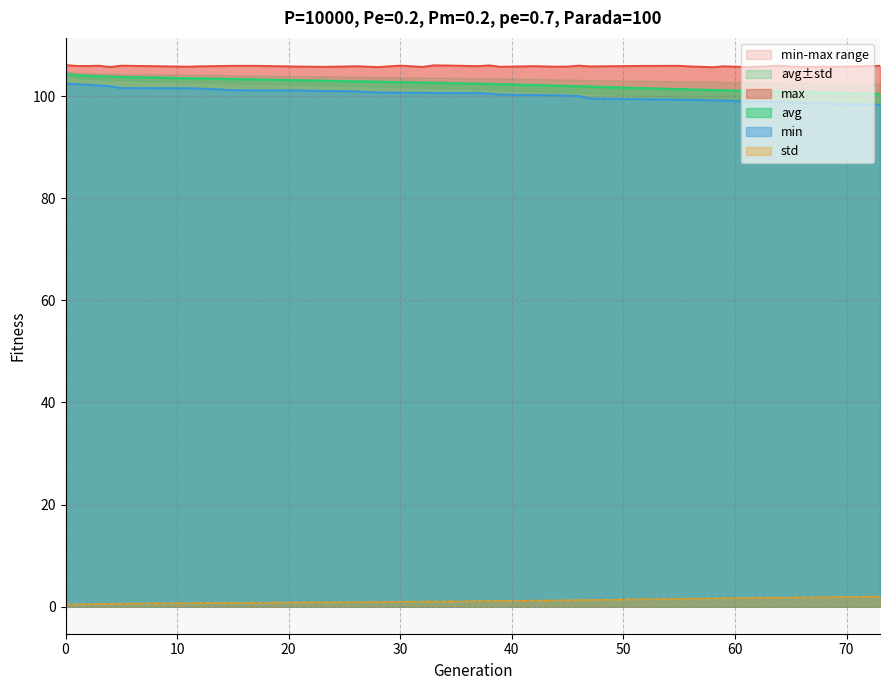

What is the average value of the max series?

105.9